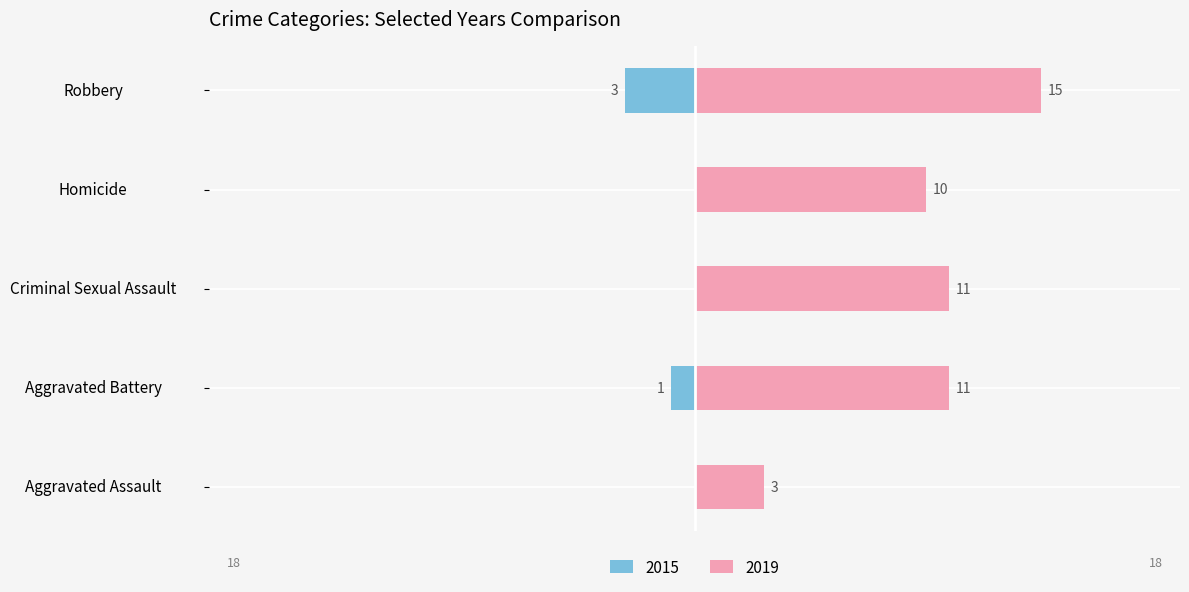

What is the label of the 5th bar from the right?

Aggravated Assault